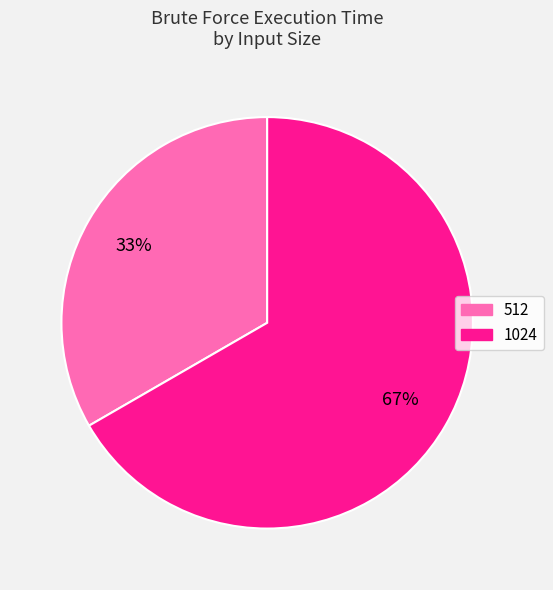

Rank the categories by value from highest to lowest.

1024, 512